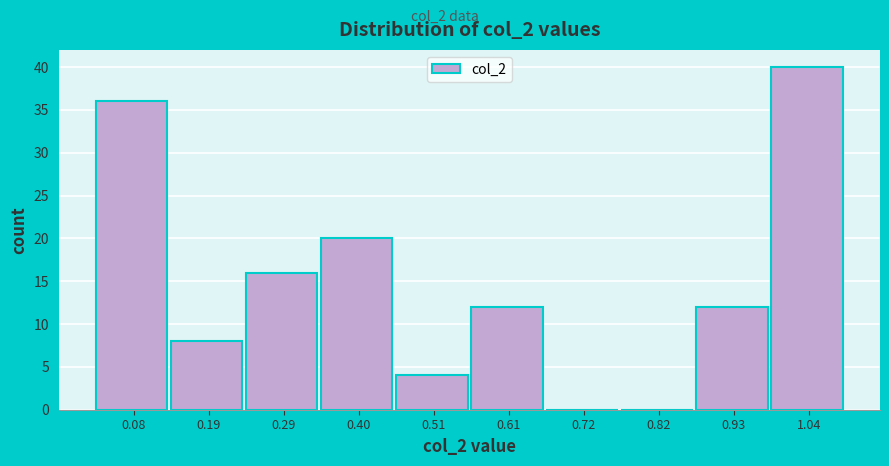

Reading left to right, list every bar in this chart as the range it spans on the x-axis followed by its height. Neither the bar edges nor the heights are printed on the chart, so give them approximately, as read against the axes.

0.02 to 0.14: 36
0.14 to 0.24: 8
0.24 to 0.34: 16
0.34 to 0.46: 20
0.46 to 0.56: 4
0.56 to 0.66: 12
0.66 to 0.78: 0
0.78 to 0.88: 0
0.88 to 0.98: 12
0.98 to 1.08: 40